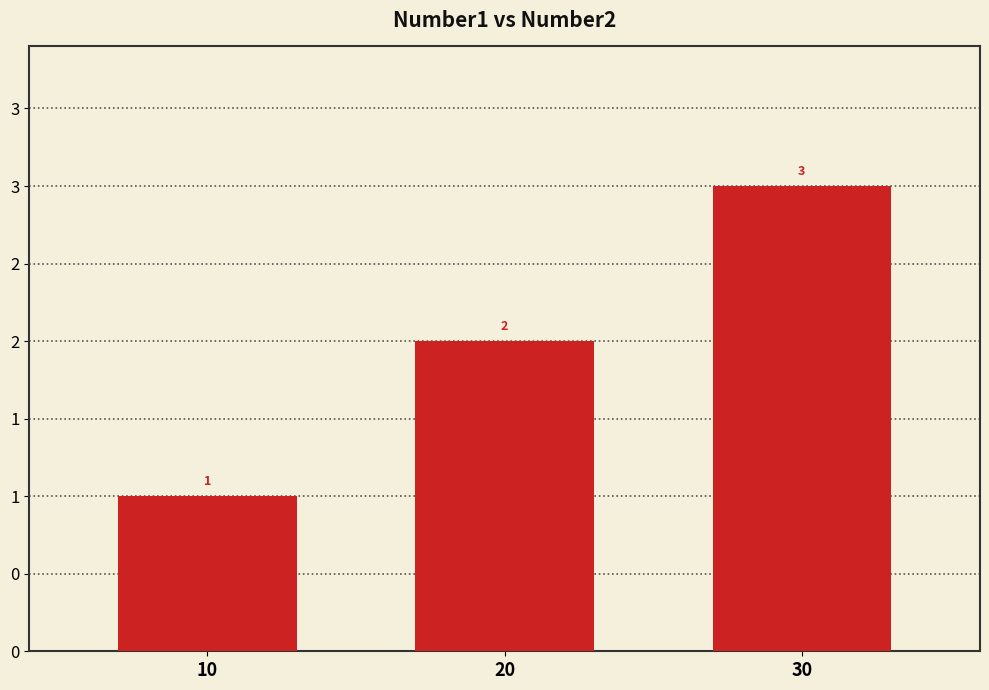

Are the bars horizontal?

No